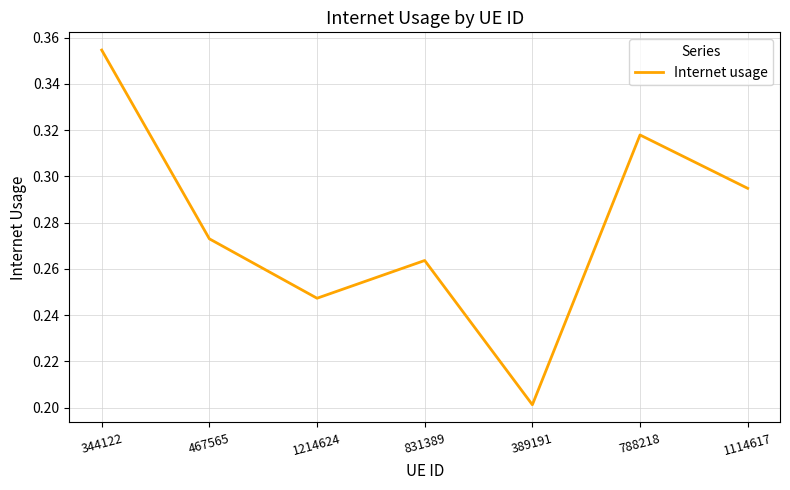

List the labels in order of value, largest first.

344122, 788218, 1114617, 467565, 831389, 1214624, 389191